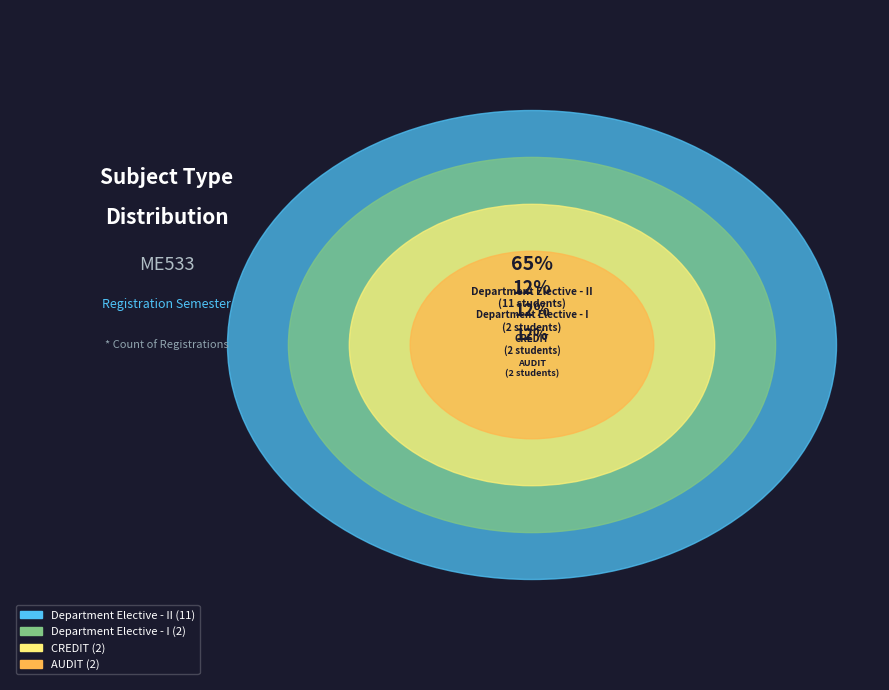

The AUDIT slice represents 2% of the pie. True or false?

False